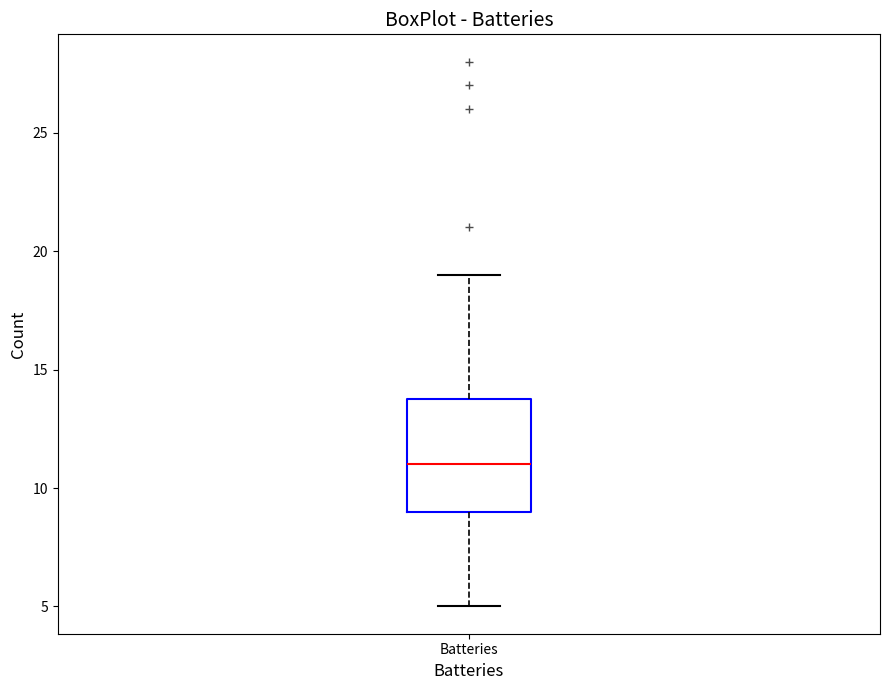

Where does the lower whisker of the box for Batteries end on the y-axis? The values are not printed on the chart, so give them approximately, as read against the axis.

5